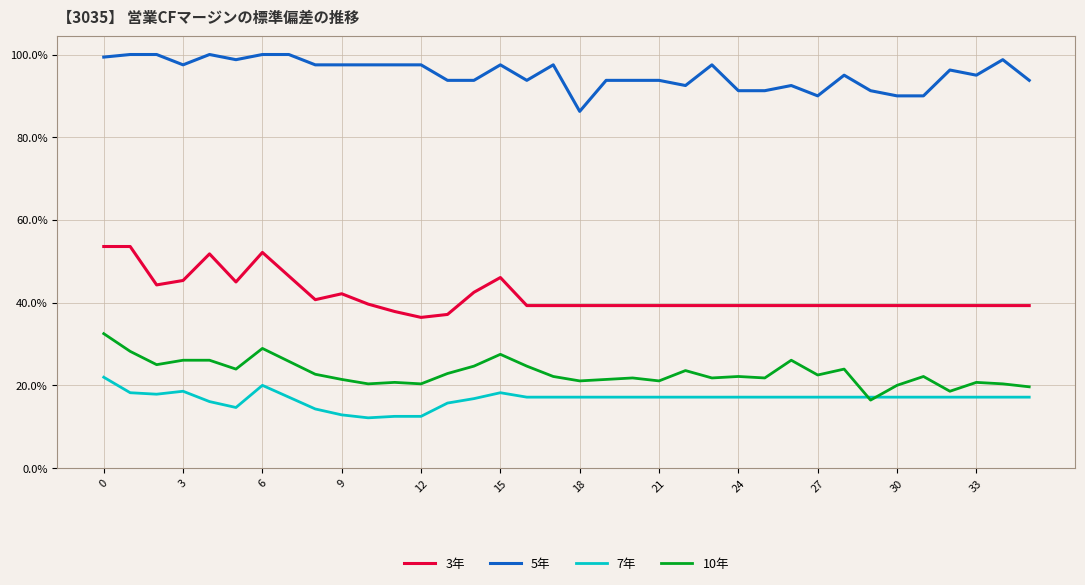

True or false: 3年 and 7年 intersect in this chart.

False